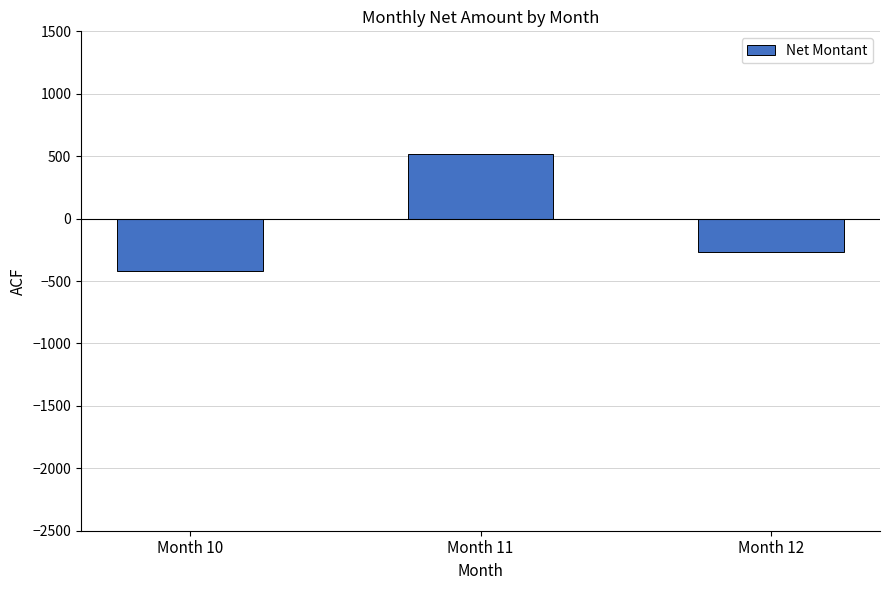

The chart shows a value of -263.6 at Month 12. True or false?

True